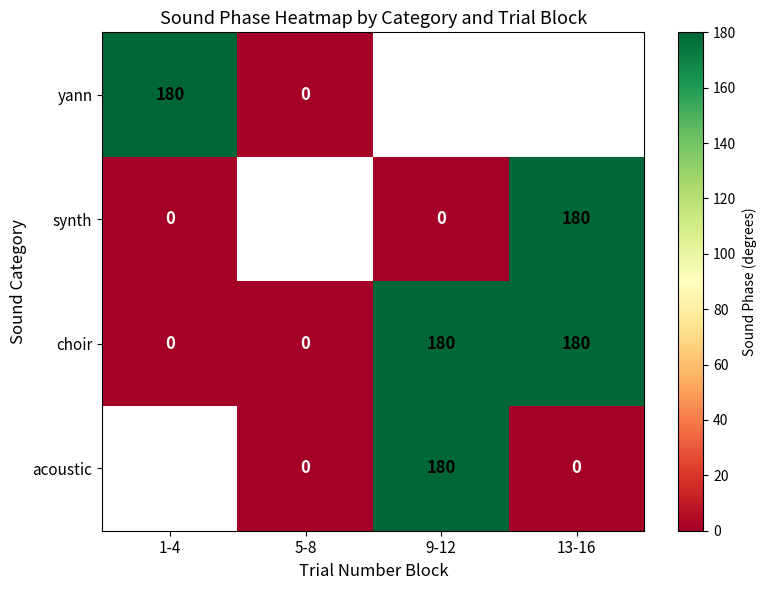

What is the average value of the choir series?

90